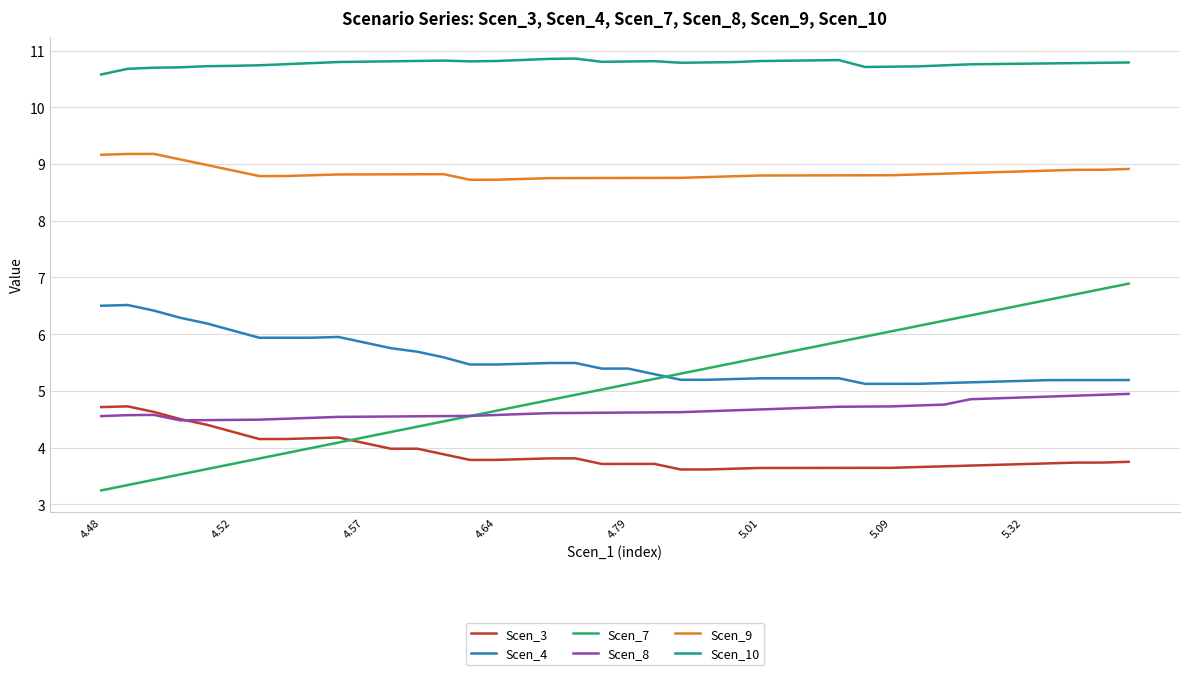

True or false: Scen_4 and Scen_9 intersect in this chart.

False